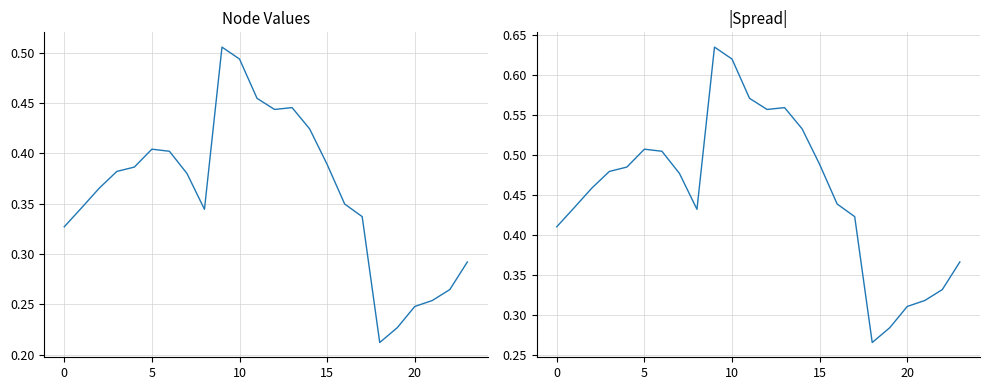

Which label corresponds to the largest value in the chart?

9